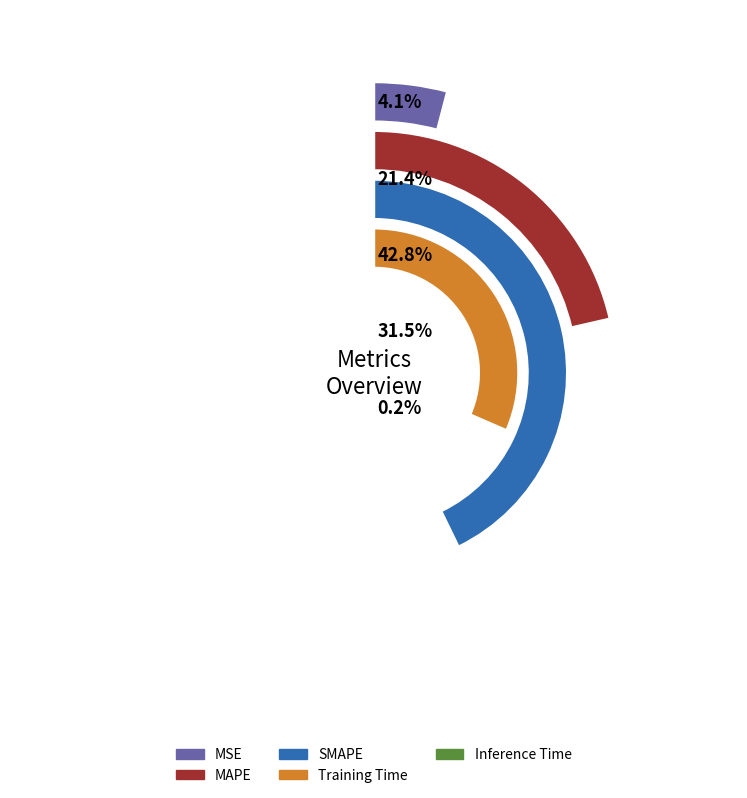

Is it true that SMAPE is 43% of the pie?

True